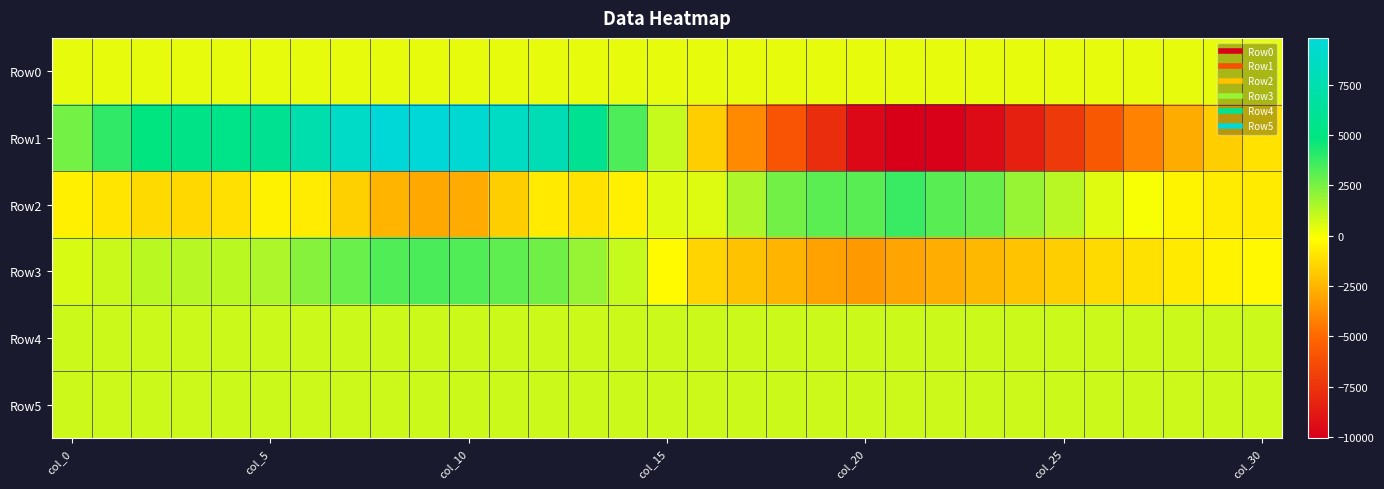

At which category is the sum across all series the highest?

8